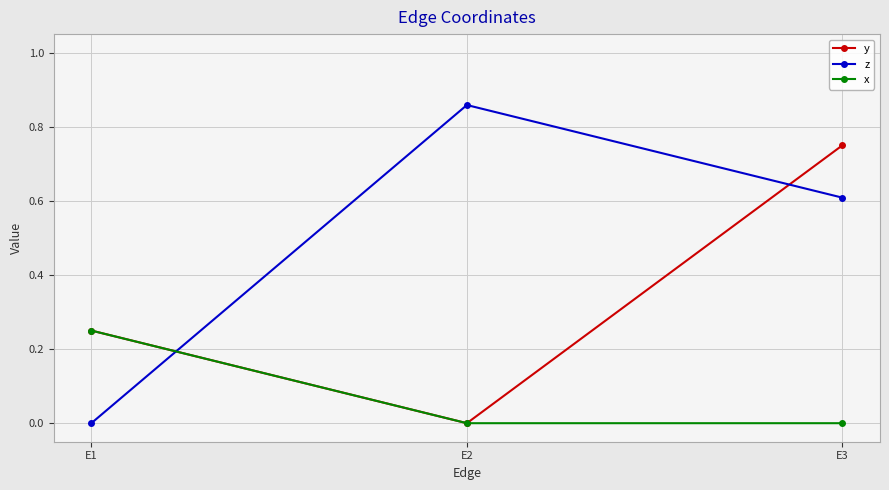

True or false: z has a value of 0.3 at E3.

False